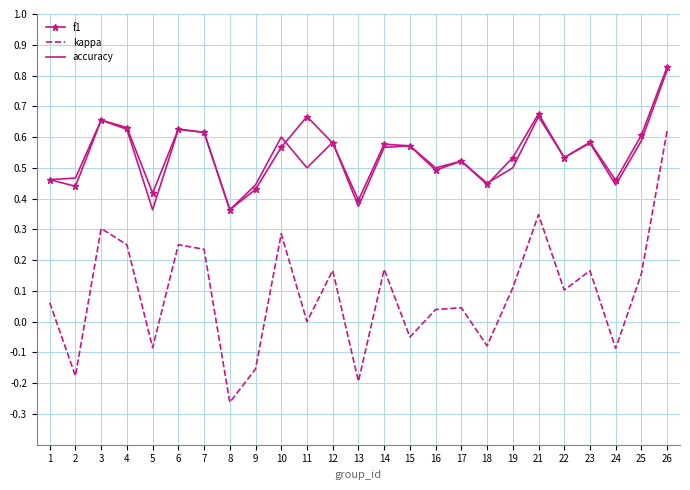

True or false: f1 and accuracy cross at least once.

True